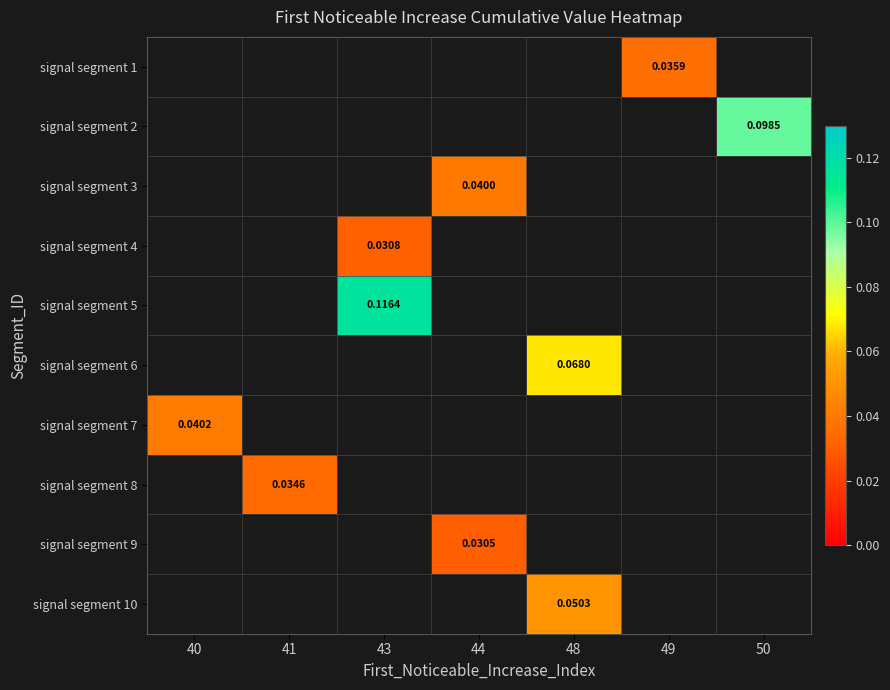

Where does the signal segment 3 series first go above 0?

44